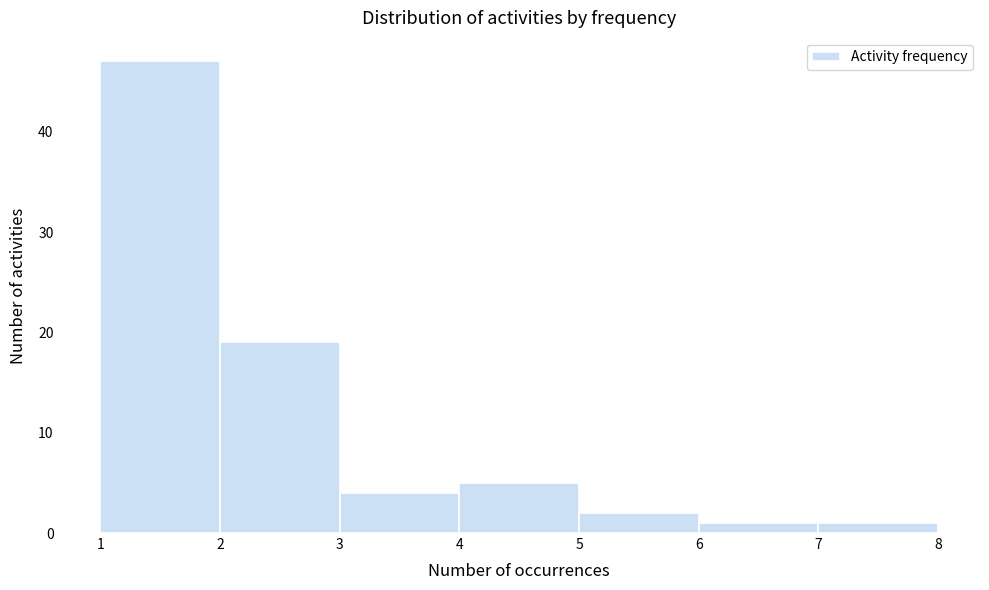

Reading left to right, list every bar in this chart as the range it spans on the x-axis followed by its height. The values are not printed on the chart, so give them approximately, as read against the axis.

1 to 2: 47
2 to 3: 19
3 to 4: 4
4 to 5: 5
5 to 6: 2
6 to 7: 1
7 to 8: 1